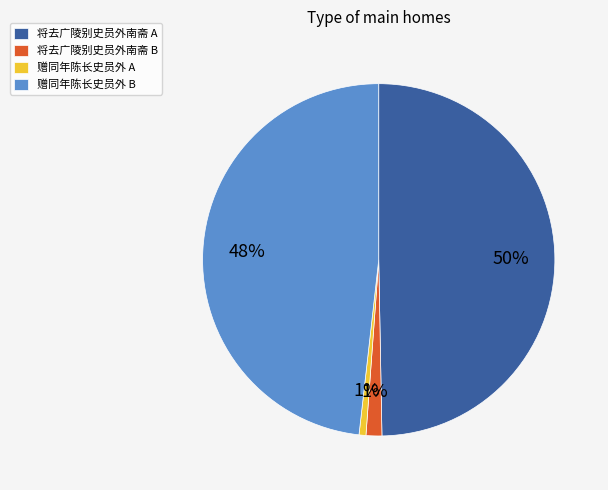

To the nearest percent, what is the average slice percentage?

25%